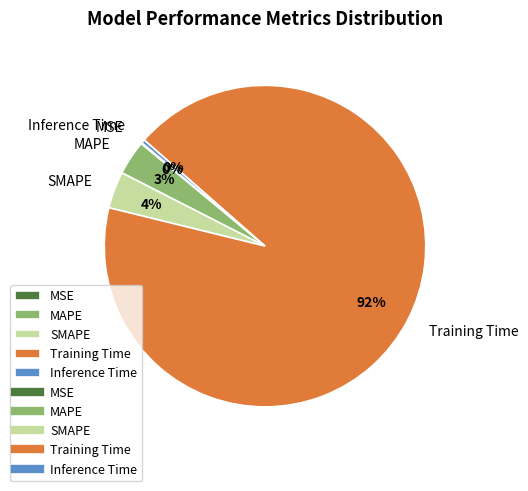

Which has a higher value, MAPE or Inference Time?

MAPE